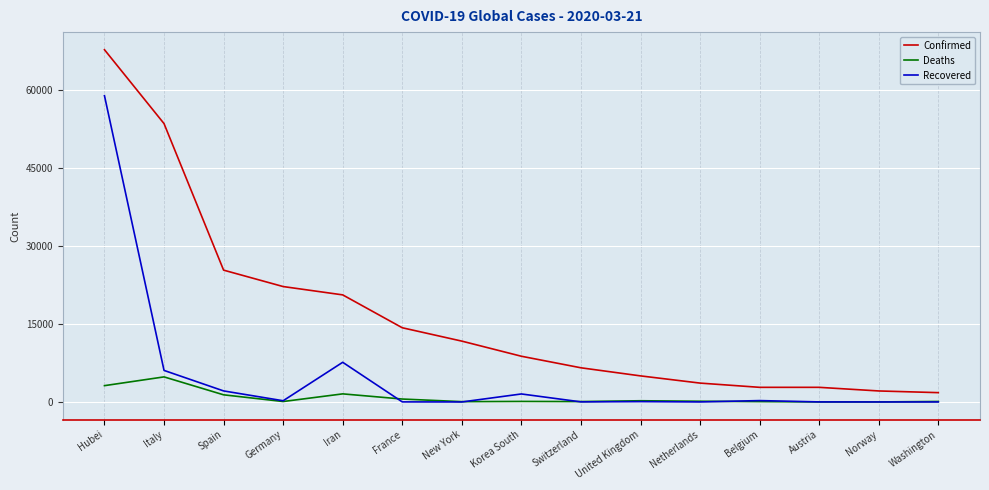

Rank the series by their average value, from lowest to highest.

Deaths, Recovered, Confirmed